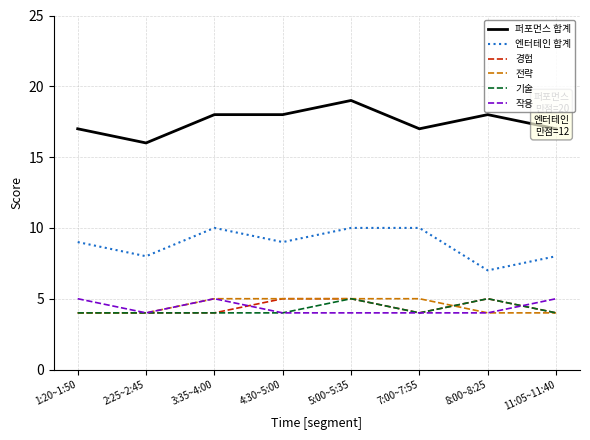

True or false: 경험 has a value of 8 at 5:00~5:35.

False